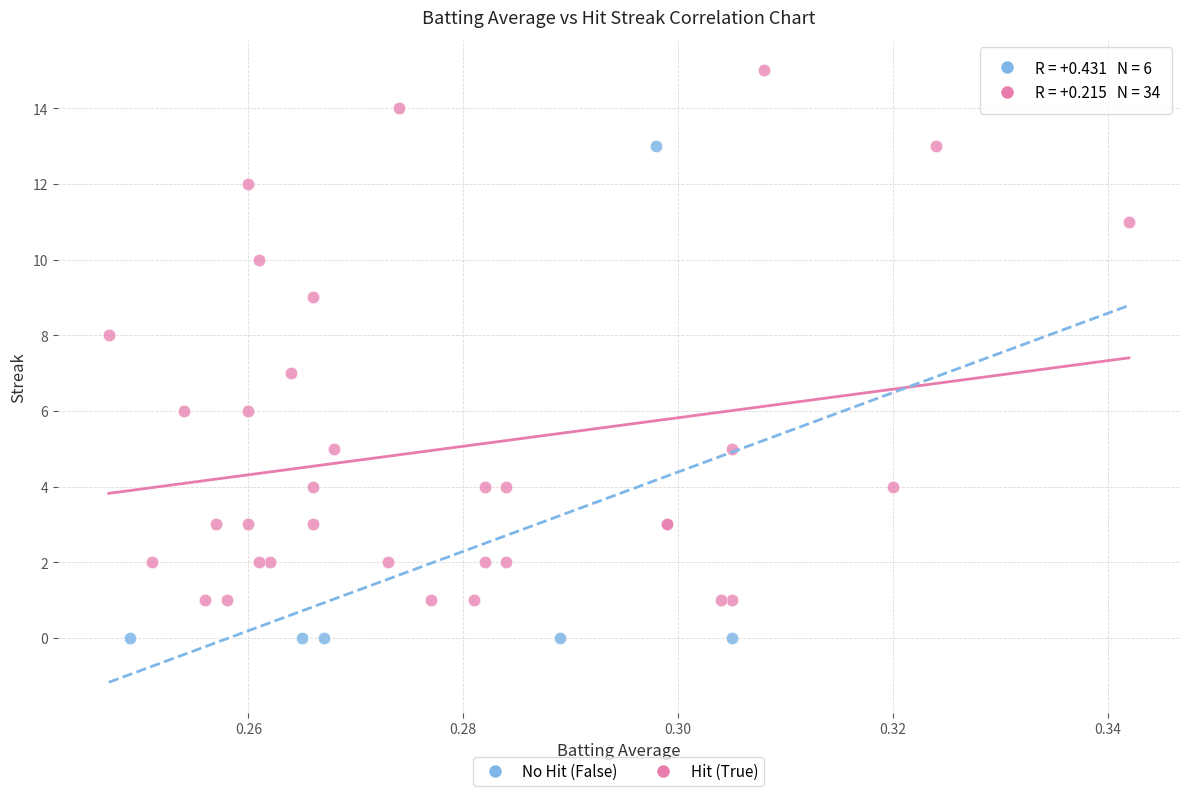

What are all the series names shown in the legend?

No Hit (False), Hit (True)